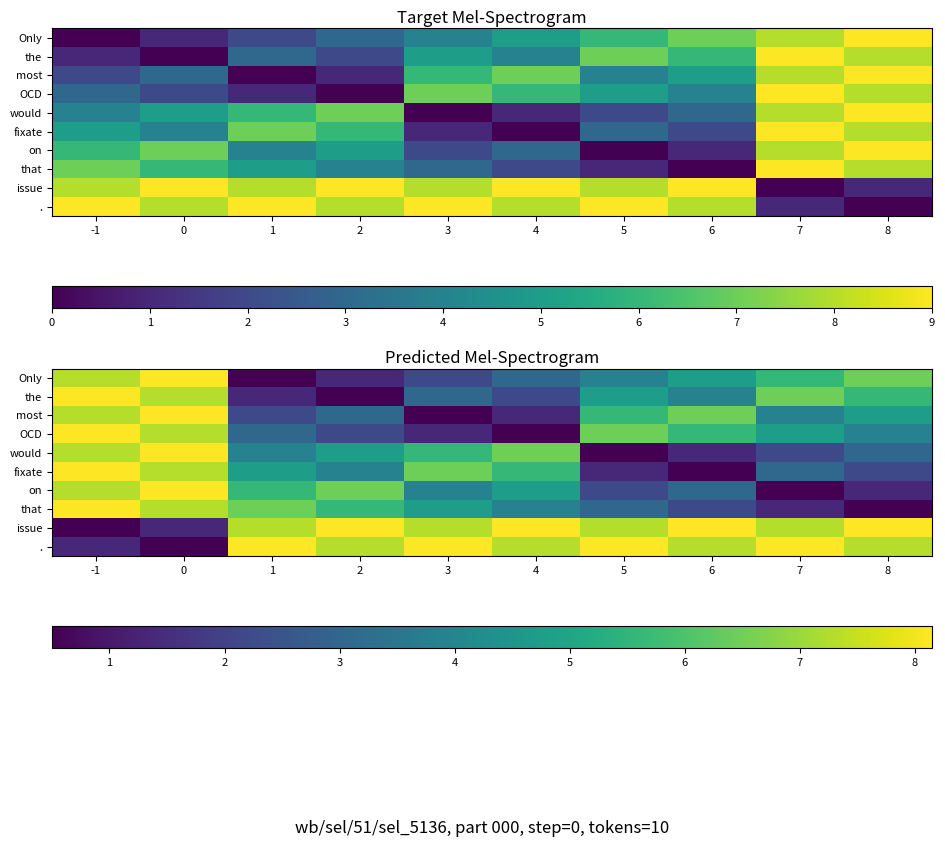

Is it true that on equals 5.6 at 1?

True